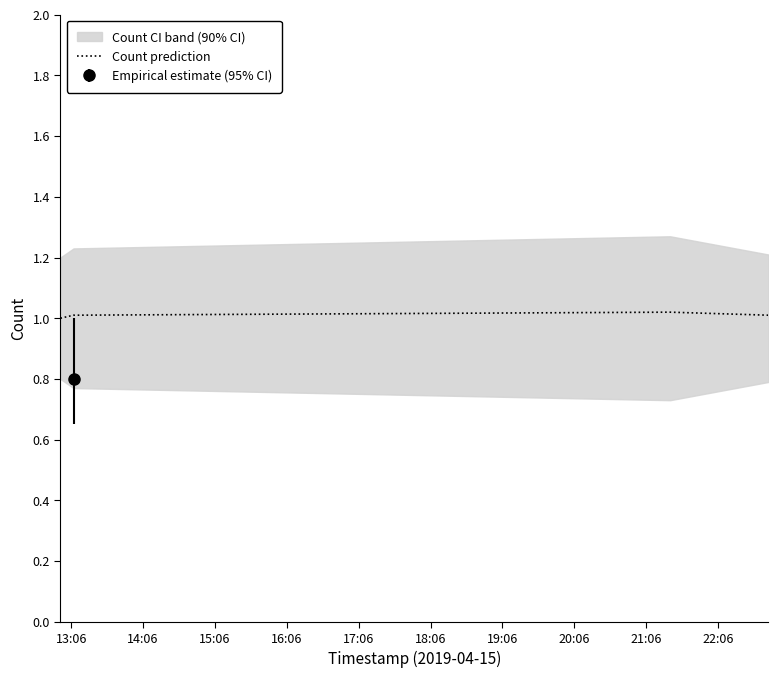

What is the maximum value shown in the chart?

1.0